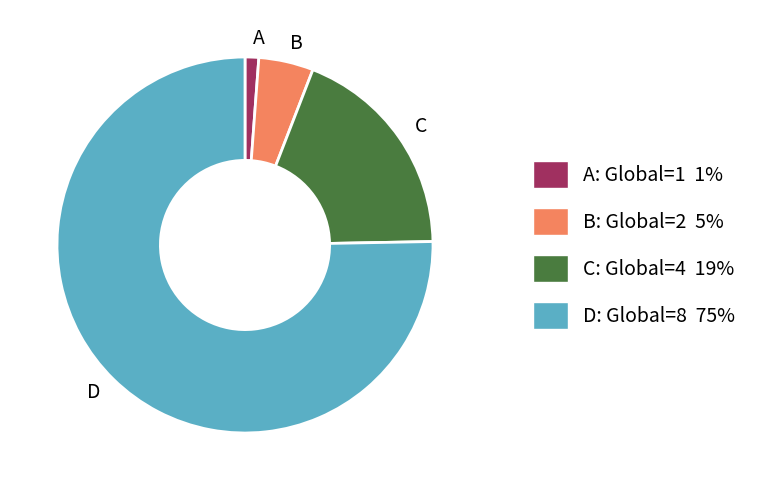

Is D the majority of the pie?

Yes